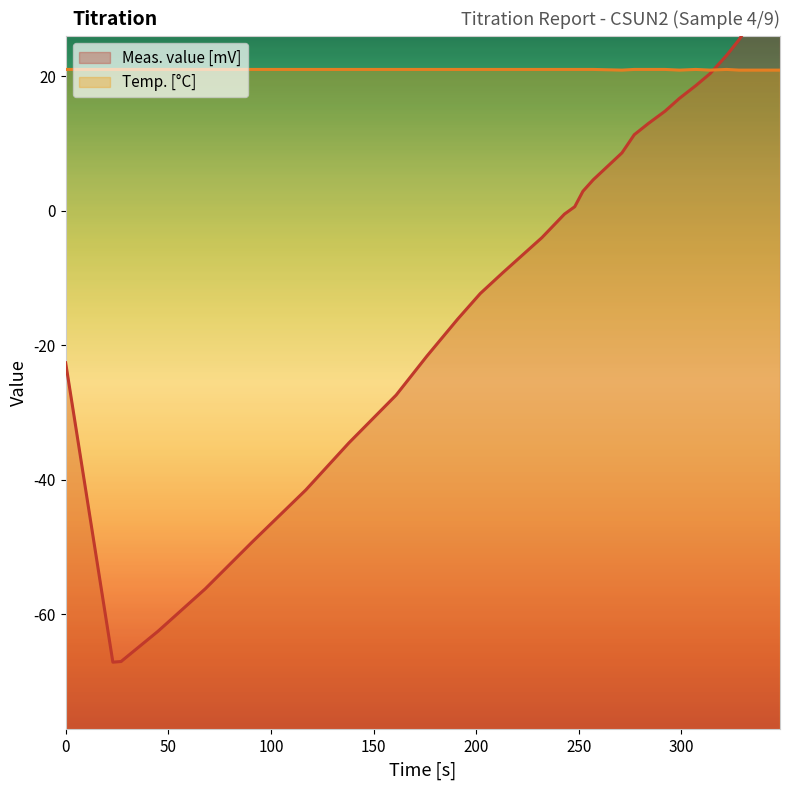

What are all the series names shown in the legend?

Meas. value [mV], Temp. [°C]